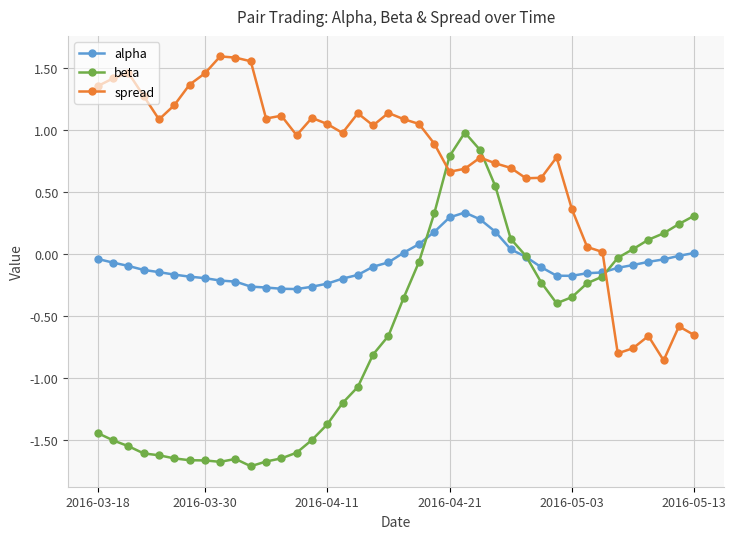

True or false: spread has more than 1 interior local peaks.

True